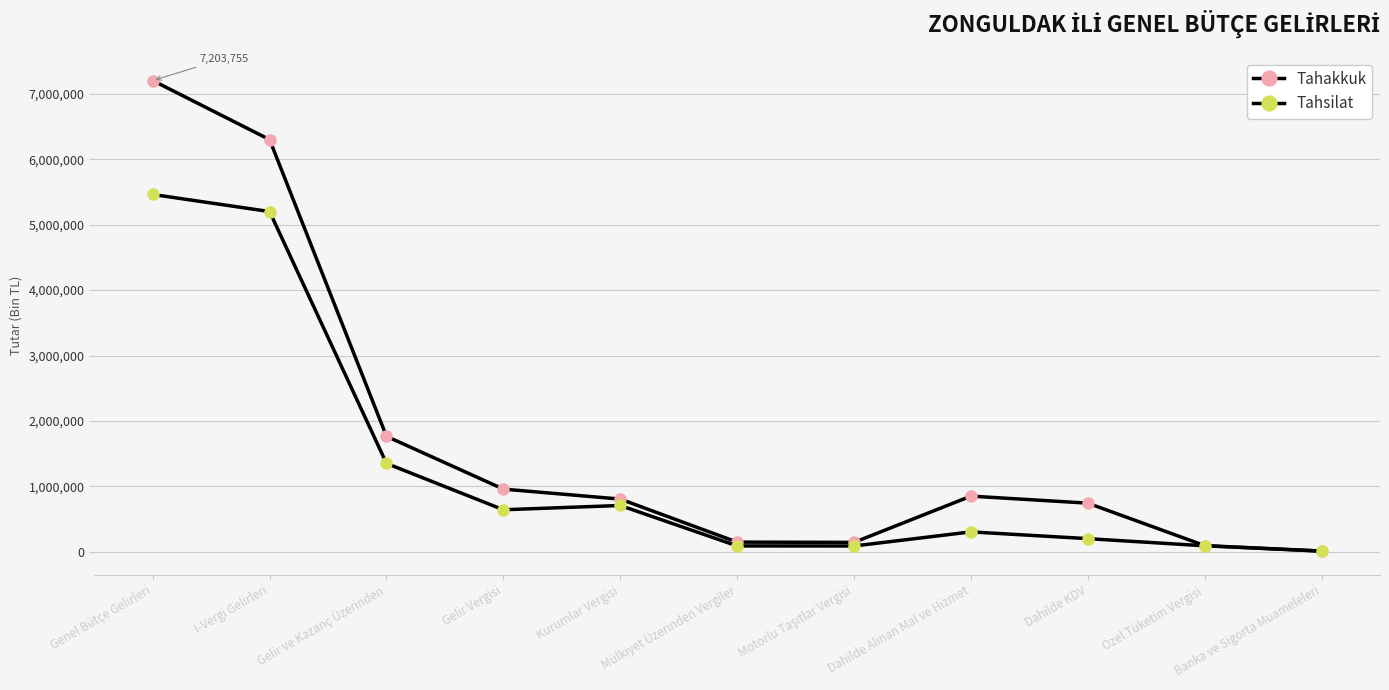

What is the label of the 5th point from the left?

Kurumlar Vergisi